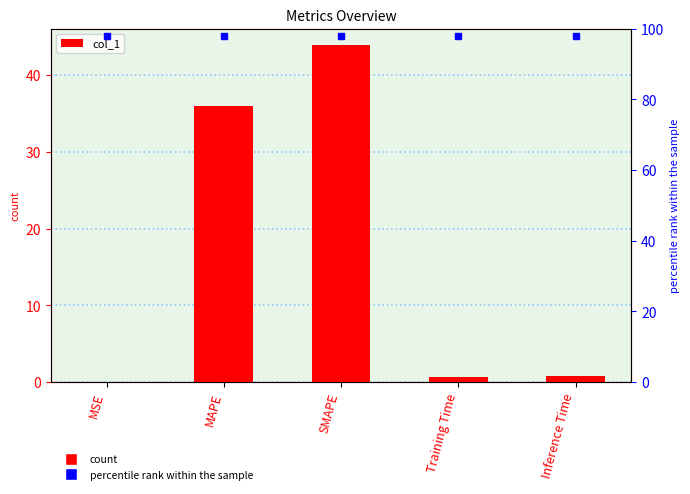

True or false: the data shows 1.1 at Training Time.

False